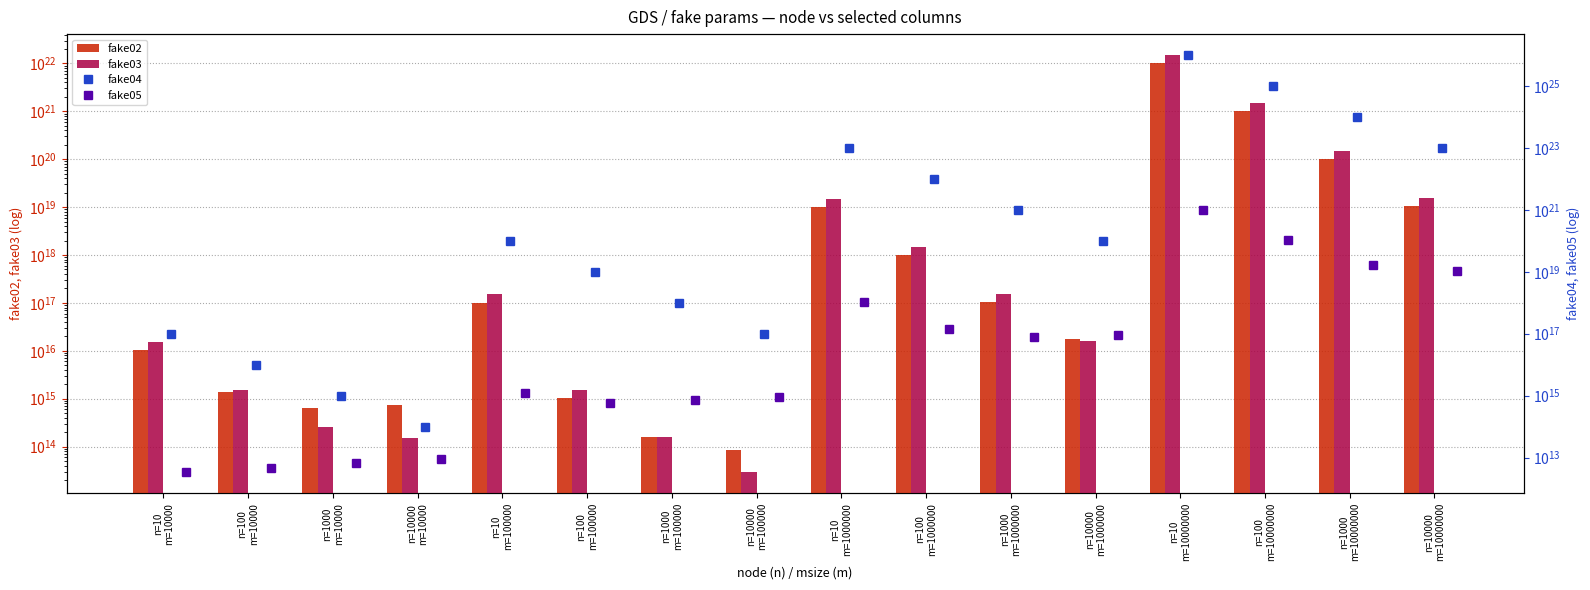

List the labels in order of fake04 value, largest first.

n=10
m=10000000, n=100
m=10000000, n=1000
m=10000000, n=10000
m=10000000, n=10
m=1000000, n=100
m=1000000, n=1000
m=1000000, n=10000
m=1000000, n=10
m=100000, n=100
m=100000, n=1000
m=100000, n=10000
m=100000, n=10
m=10000, n=100
m=10000, n=1000
m=10000, n=10000
m=10000